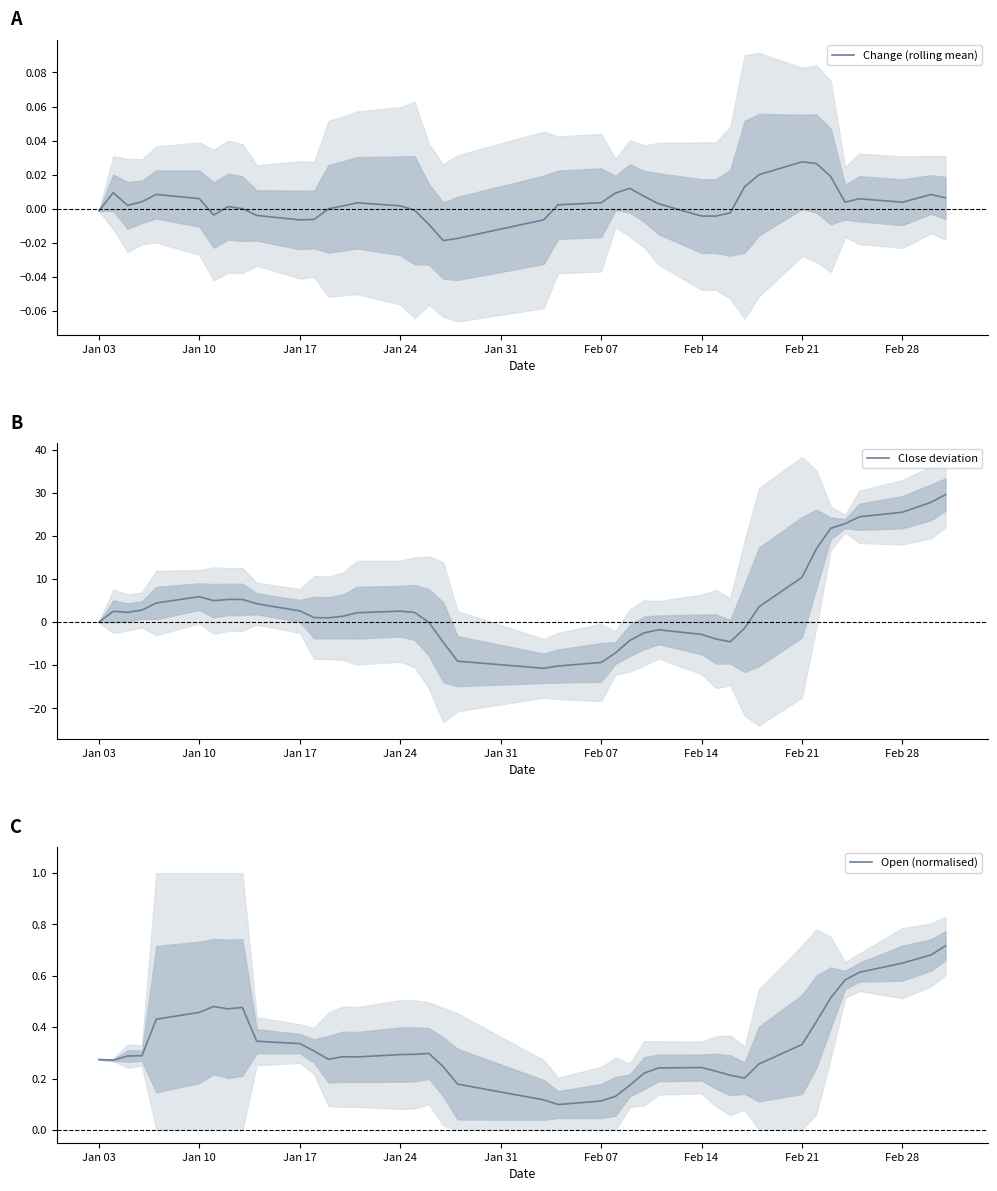

What is the difference between the second highest and minimum values in the Open (normalised) series?

0.6